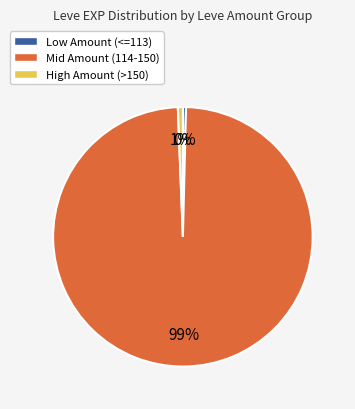

How many slices are in this pie chart?

3